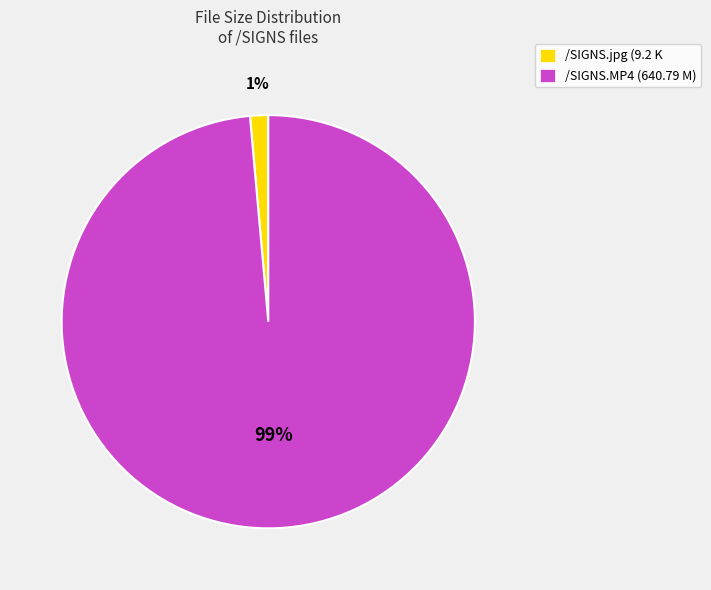

Combined, do /SIGNS.jpg (9.2 K and /SIGNS.MP4 (640.79 M) account for over 50%?

Yes